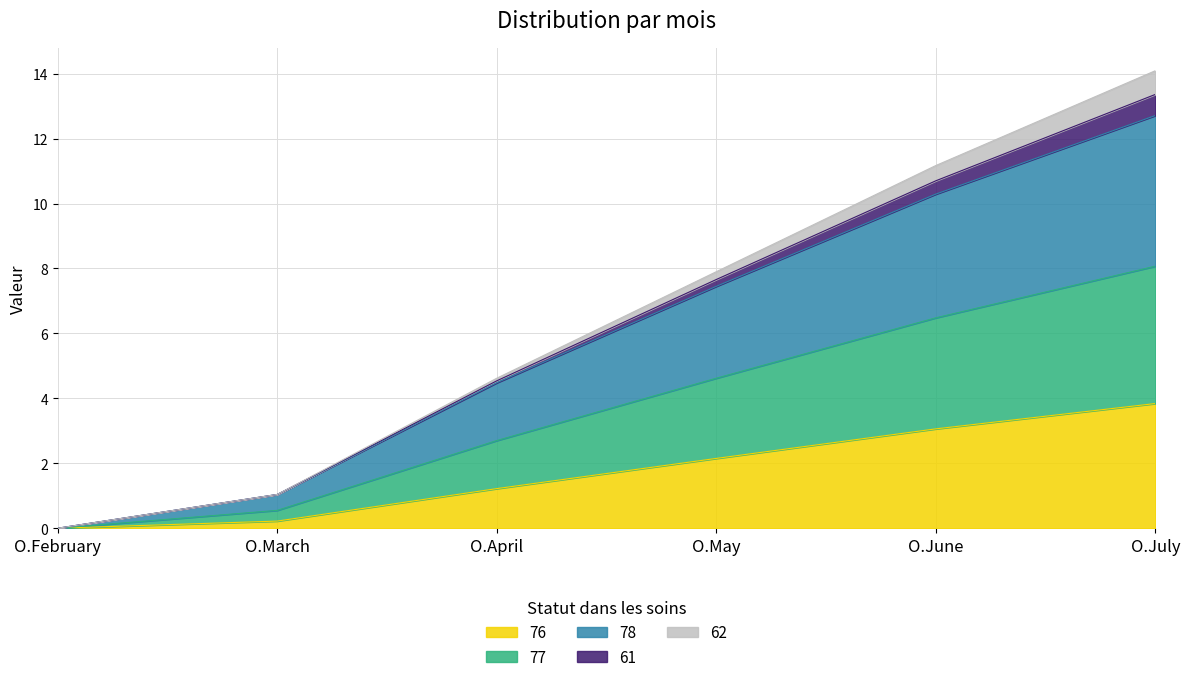

Which series changed the most between O.March and O.May?

78